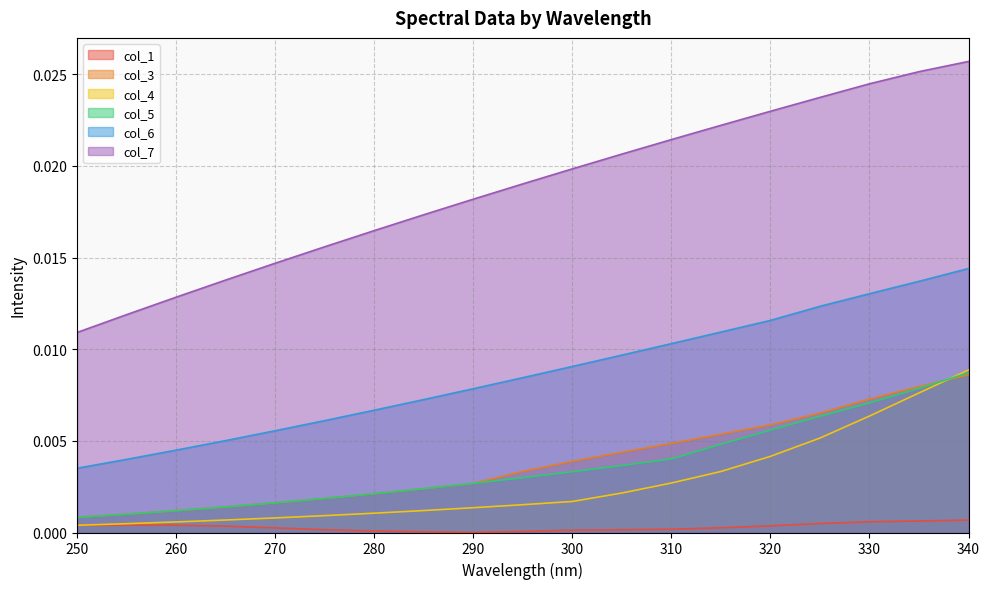

At how many categories does at least one series exceed 0?

19